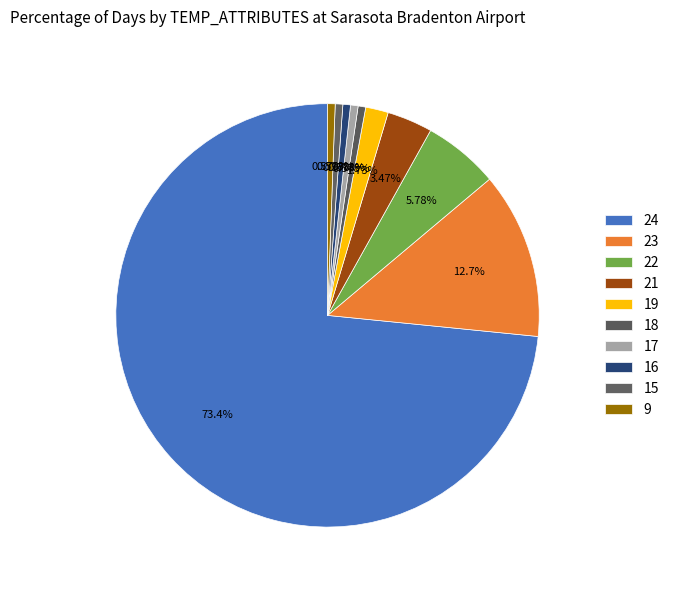

To the nearest percent, what portion does 22 represent?

6%